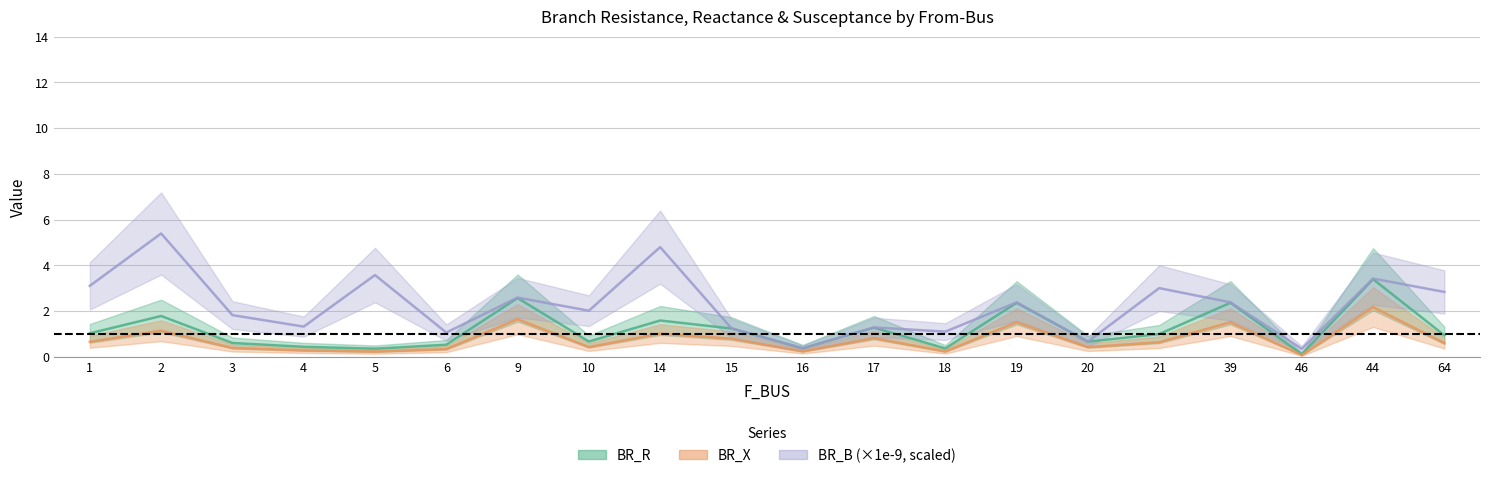

Reading left to right, transcribe all the data shown in this chart.

BR_R: 1=1.0	2=1.8	3=0.6	4=0.4	5=0.4	6=0.5	9=2.6	10=0.7	14=1.6	15=1.2	16=0.4	17=1.3	18=0.4	19=2.4	20=0.7	21=1.0	39=2.4	46=0.1	44=3.4	64=0.9
BR_X: 1=0.7	2=1.1	3=0.4	4=0.3	5=0.2	6=0.3	9=1.6	10=0.4	14=1.0	15=0.8	16=0.2	17=0.8	18=0.2	19=1.5	20=0.4	21=0.6	39=1.5	46=0.1	44=2.2	64=0.6
BR_B_scaled: 1=3.1	2=5.4	3=1.8	4=1.3	5=3.6	6=1.1	9=2.6	10=2.0	14=4.8	15=1.2	16=0.4	17=1.3	18=1.1	19=2.4	20=0.7	21=3.0	39=2.4	46=0.3	44=3.4	64=2.8